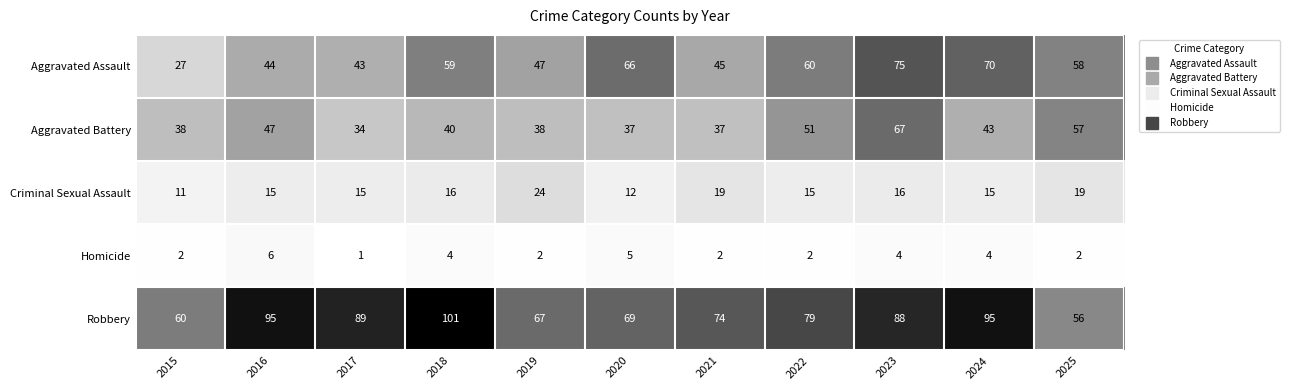

Is it true that Homicide equals 2 at 2015?

True